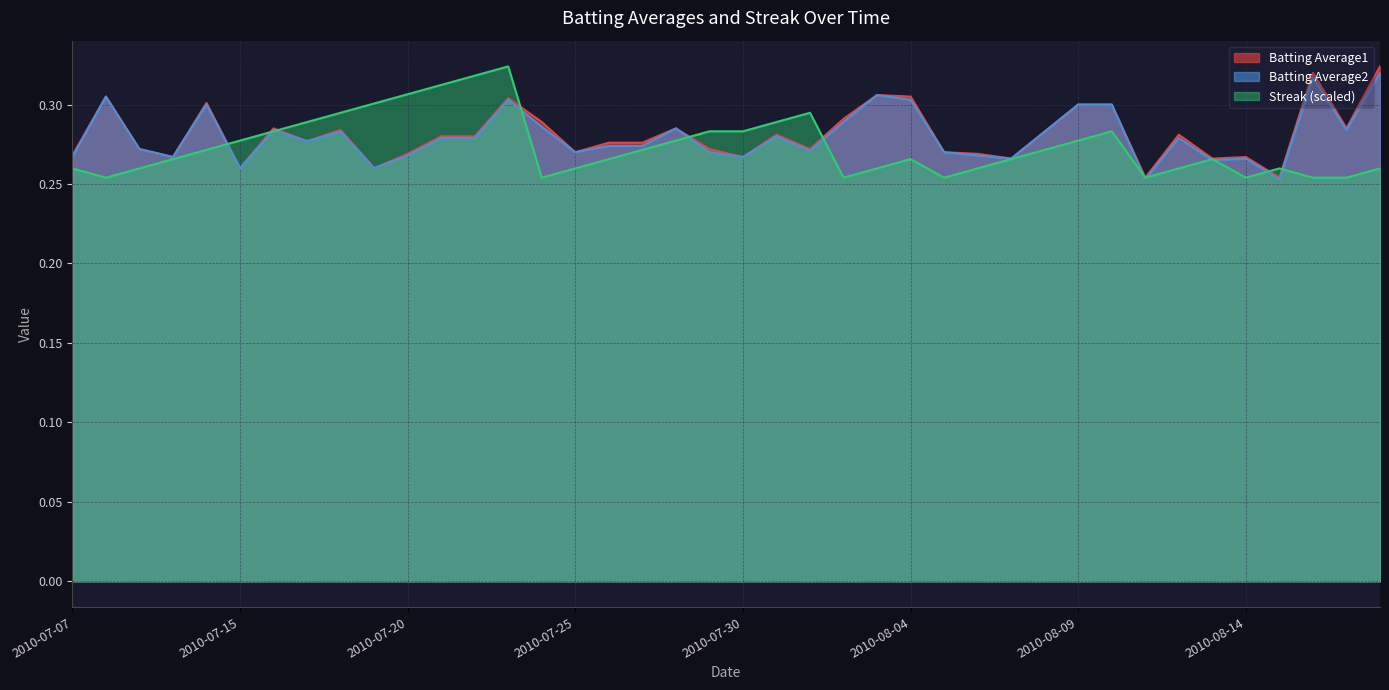

At which category does Streak reach its first local valley?

2010-07-08